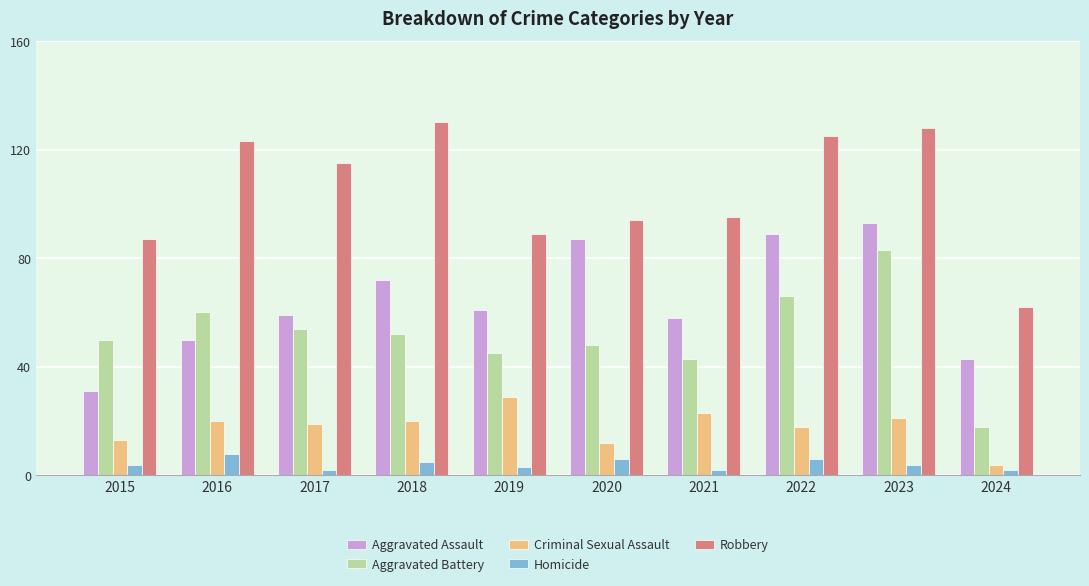

What is the difference between the maximum and minimum values in the Criminal Sexual Assault series?

25